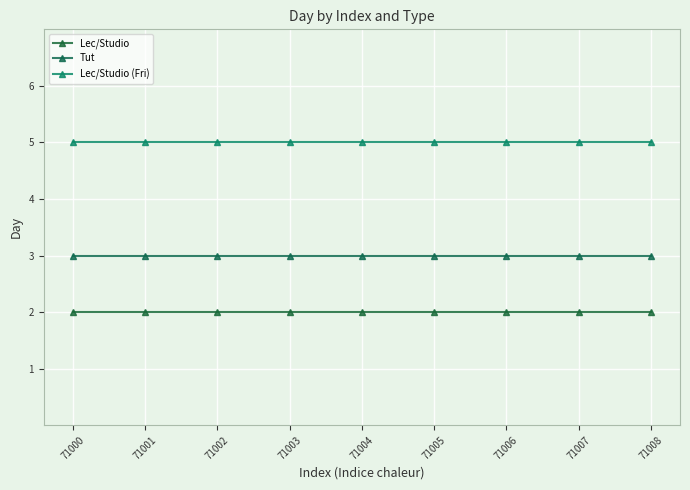

What is the maximum value for Tut?

3